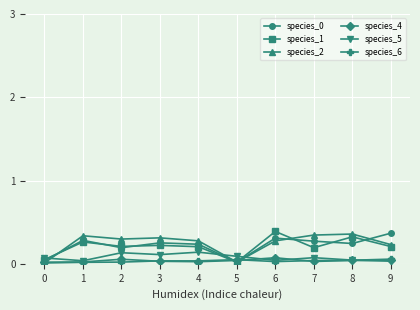

True or false: species_1 has more than 2 interior local peaks.

True